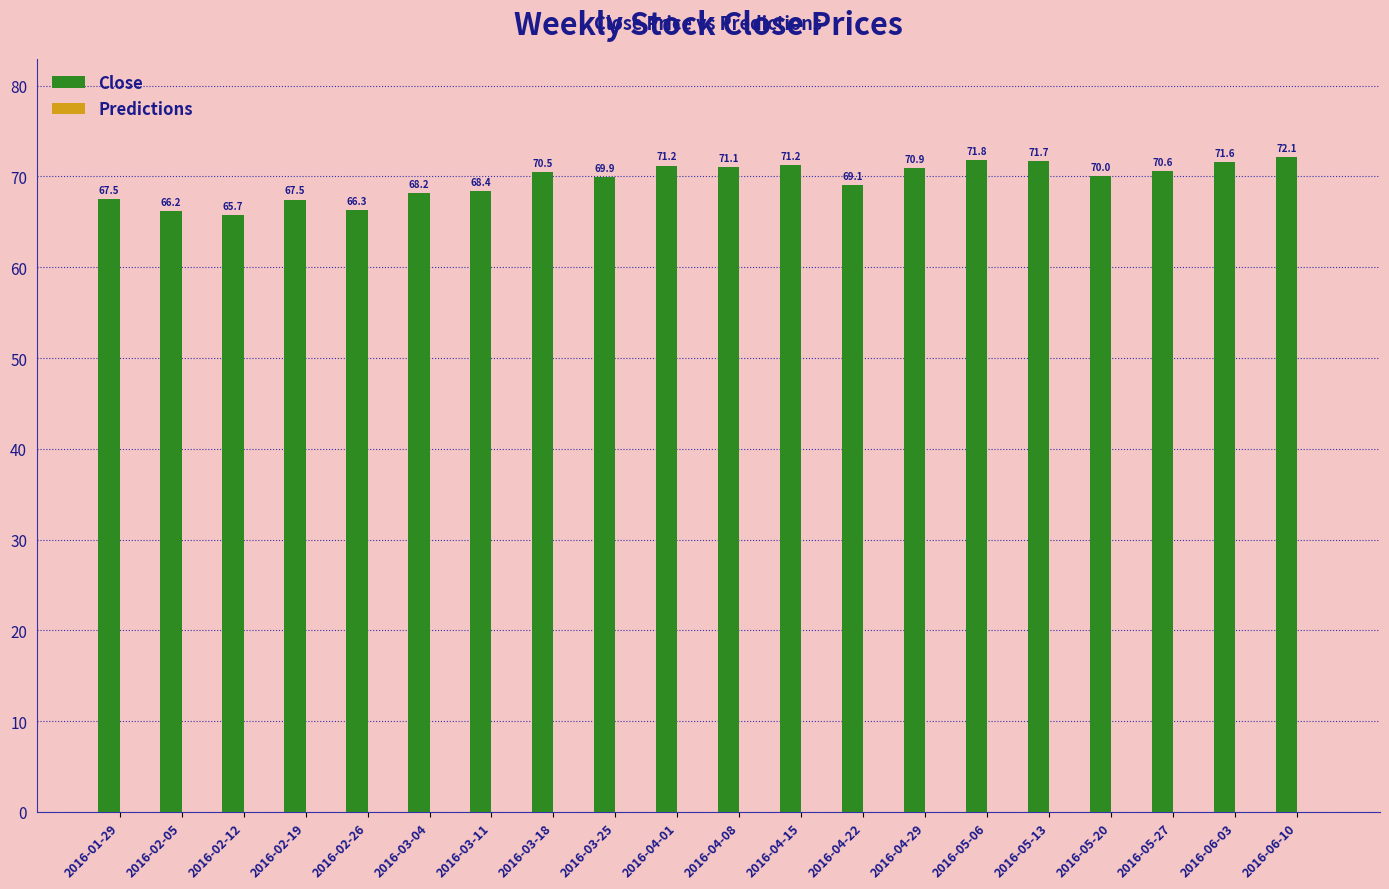

What is the difference between the values at 2016-05-13 and 2016-02-05?

5.5